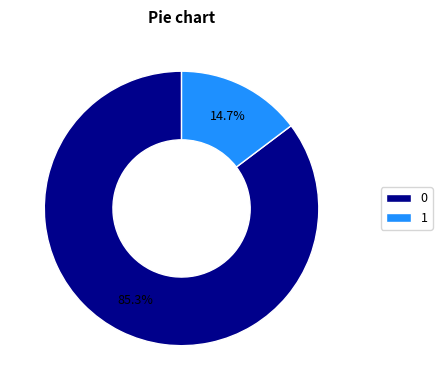

Rank the categories by value from highest to lowest.

0, 1